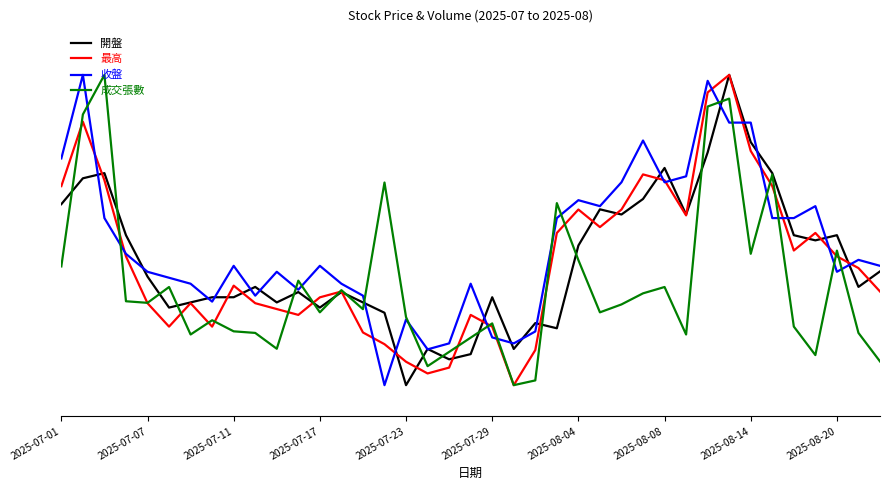

What is the difference between the maximum and minimum values in the 收盤 series?

1.0